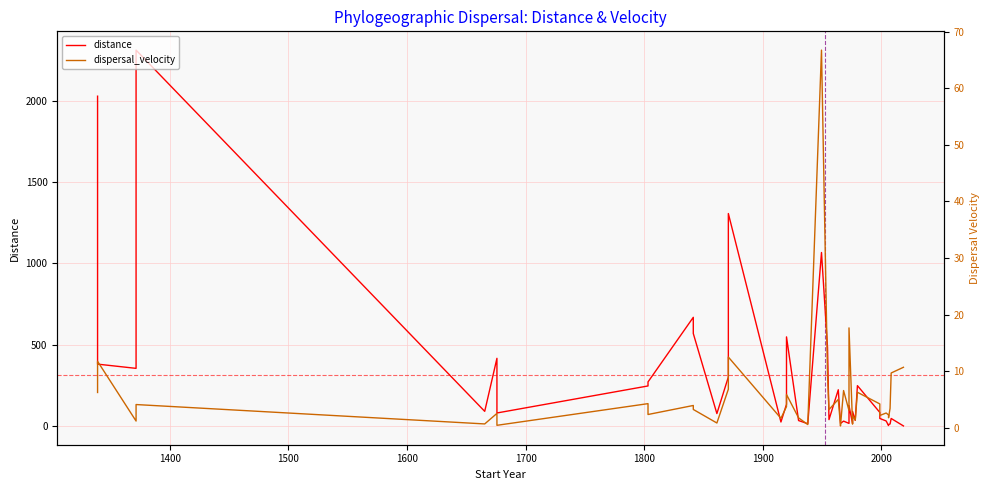

In distance, how many points are higher than both neighbors (excluding endpoints)?

12